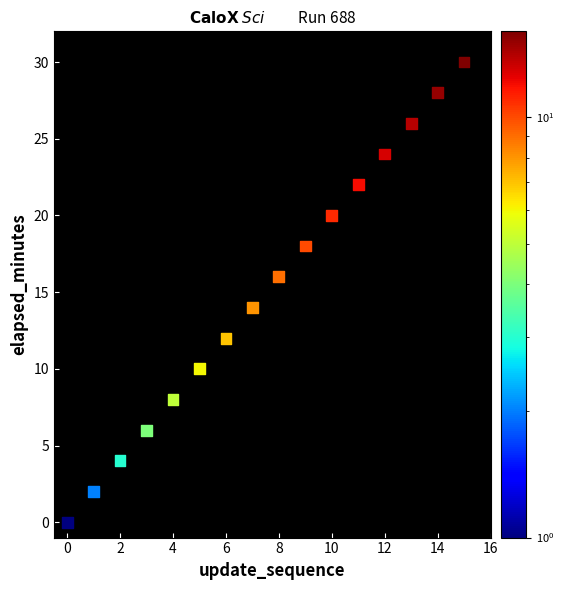

What is the range of Y values (max minus min)?

30